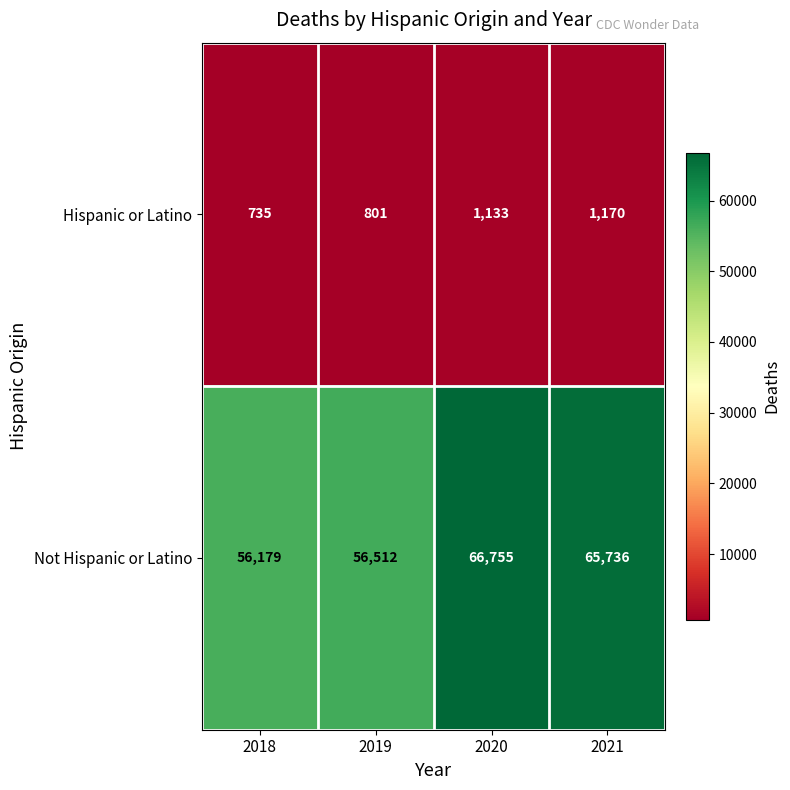

Which series has the largest total across all categories?

Not Hispanic or Latino